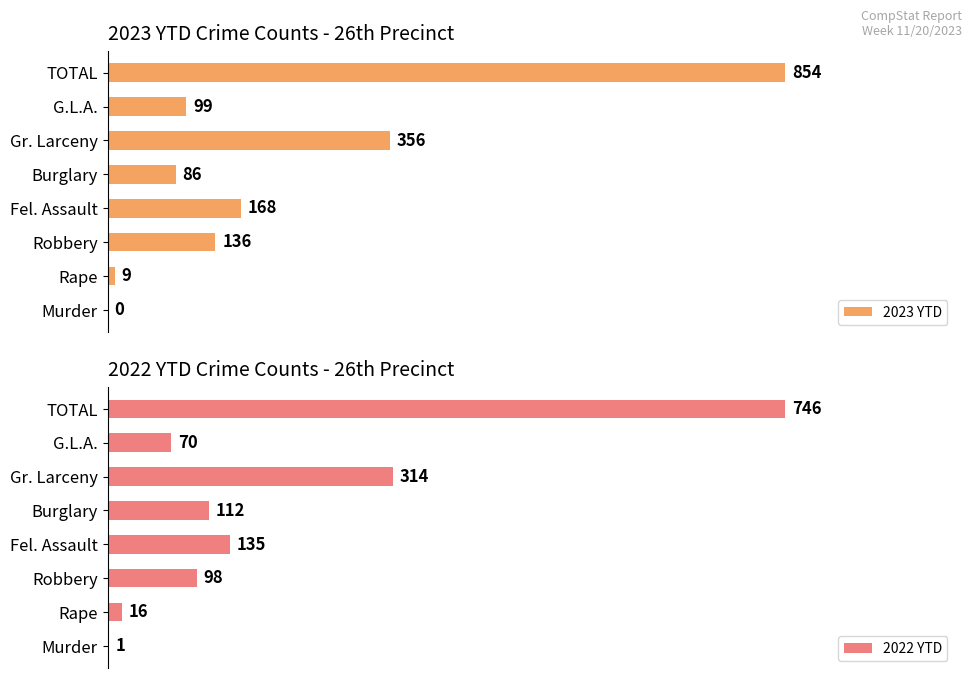

List the series in order of their overall mean, highest first.

2023 YTD, 2022 YTD